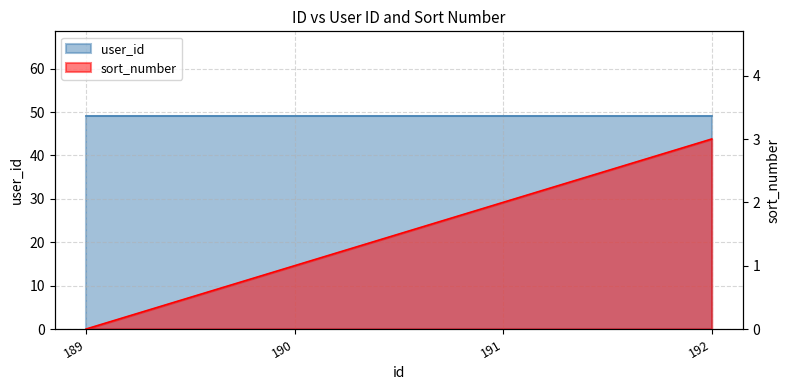

At which label does the data first exceed 2?

192